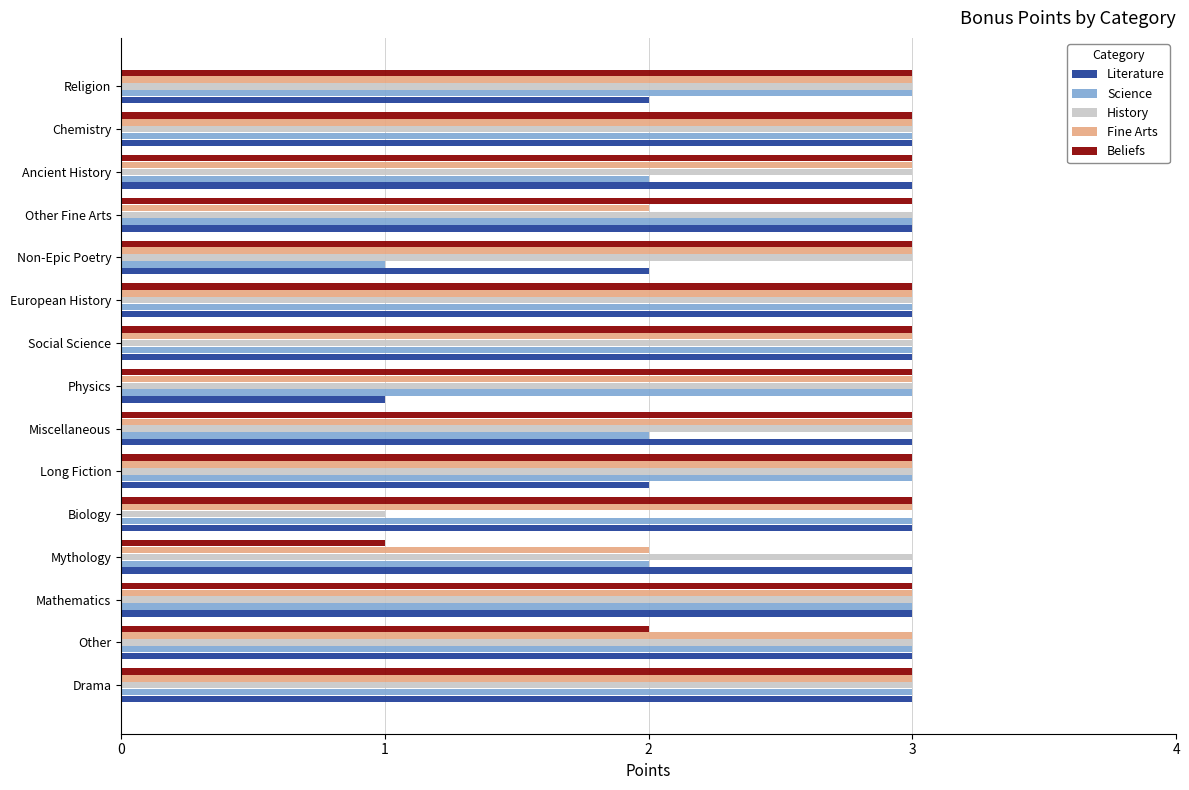

Is it true that Science equals 3 at Chemistry?

True